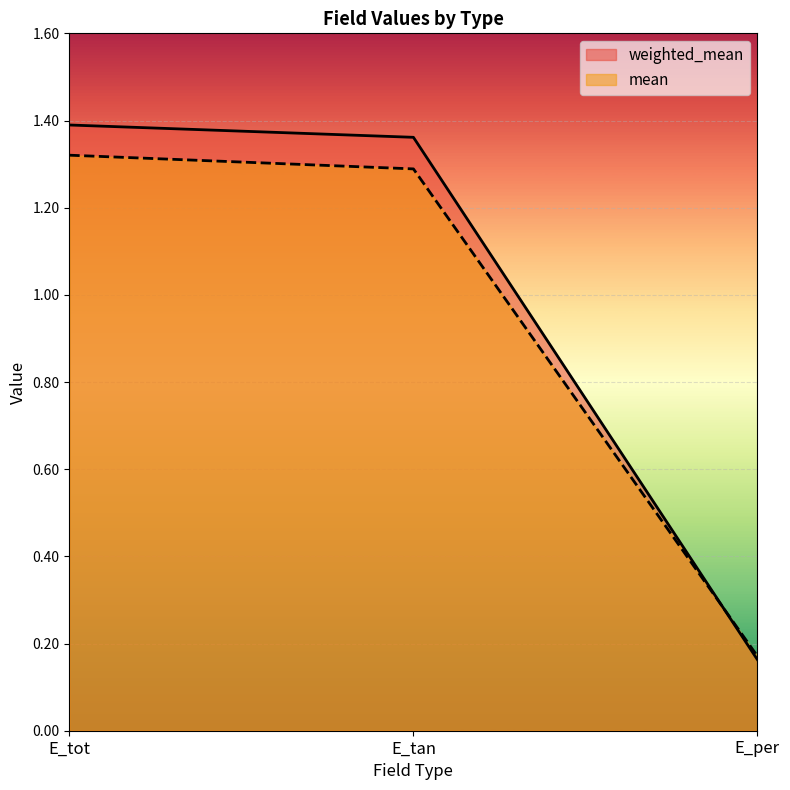

What is the spread (max minus min) of values at E_tot?

0.1